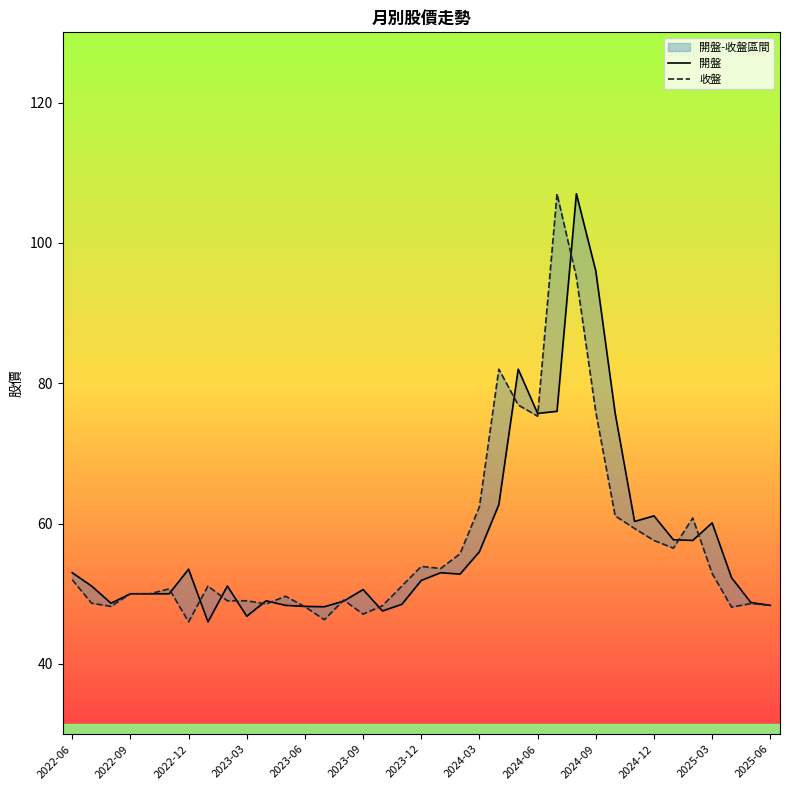

What value does the 收盤 series have at 2022-06?

52.0